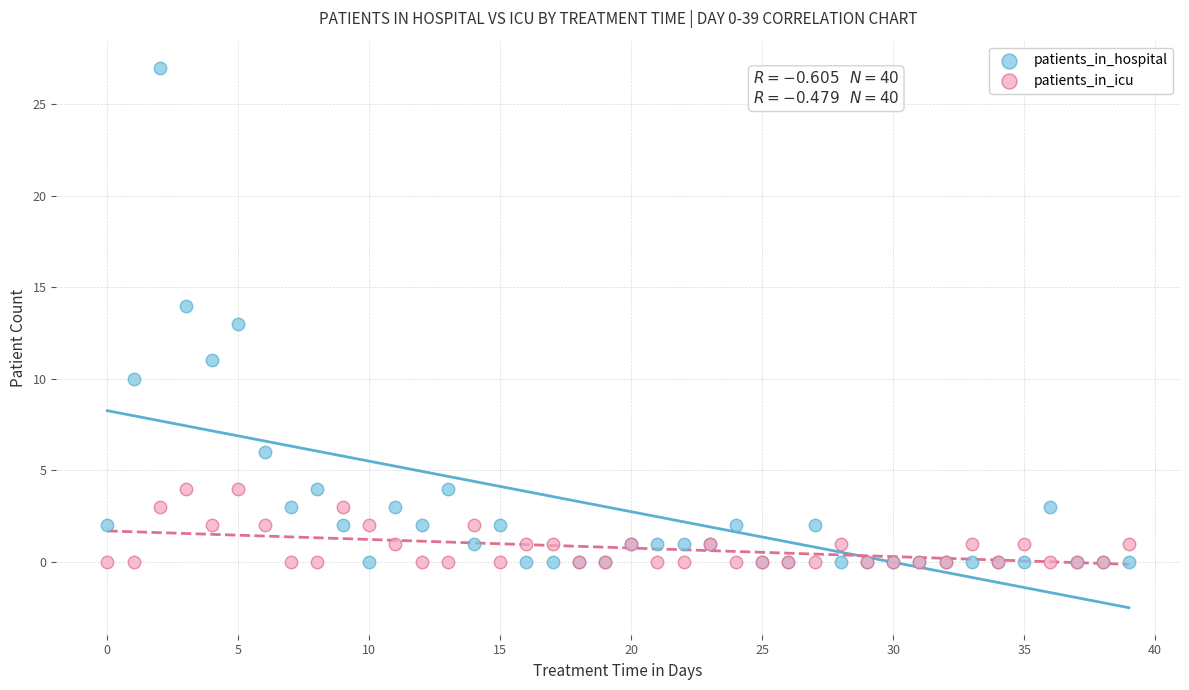

Which series has the widest spread of Y values?

patients_in_hospital